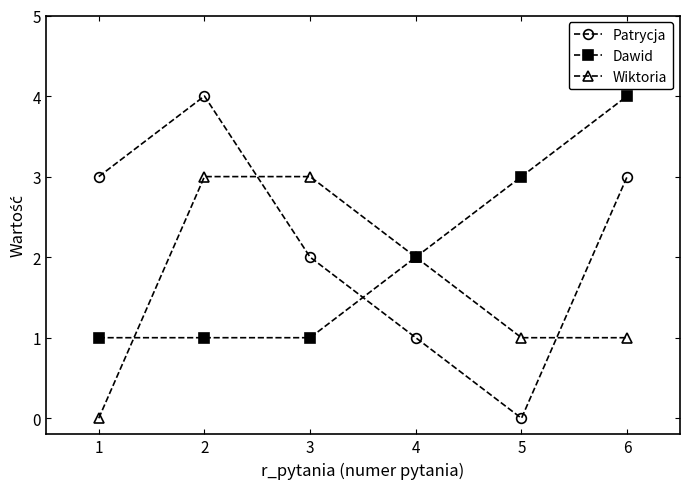

The value of Dawid at 1 is 1. True or false?

True